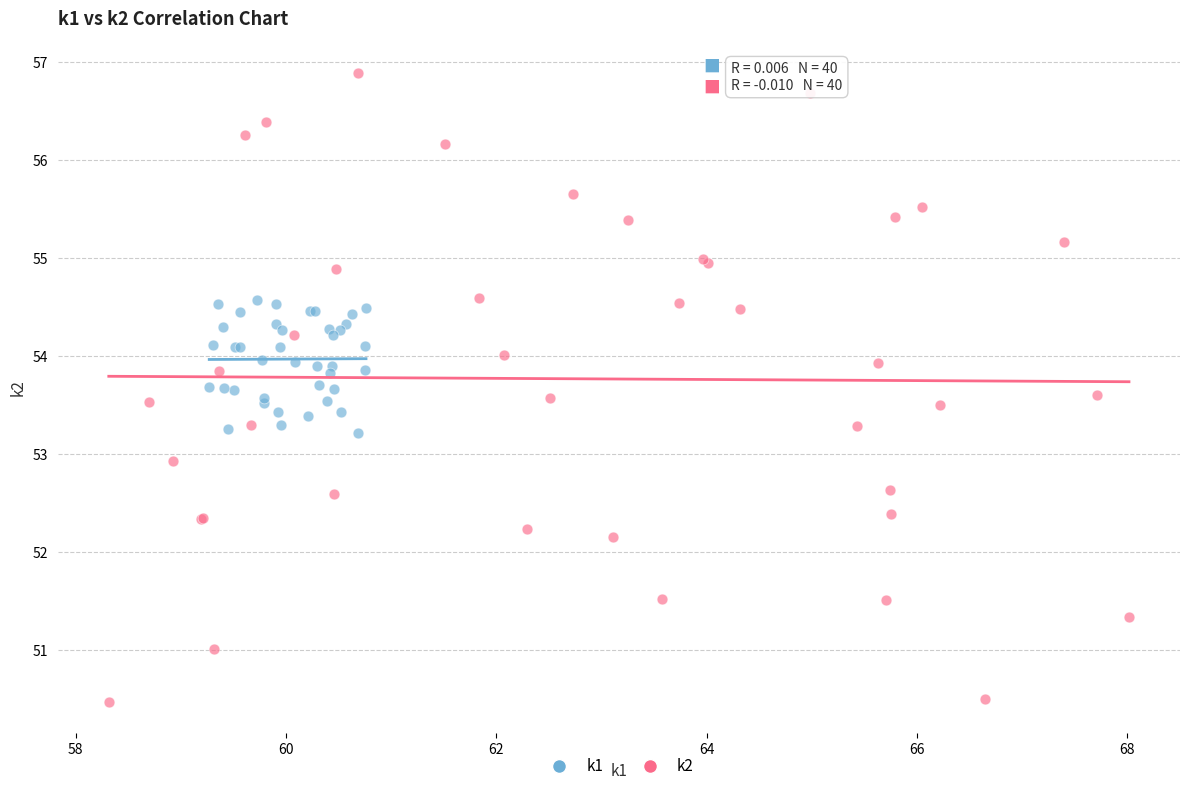

Which series contains the highest Y value?

k2